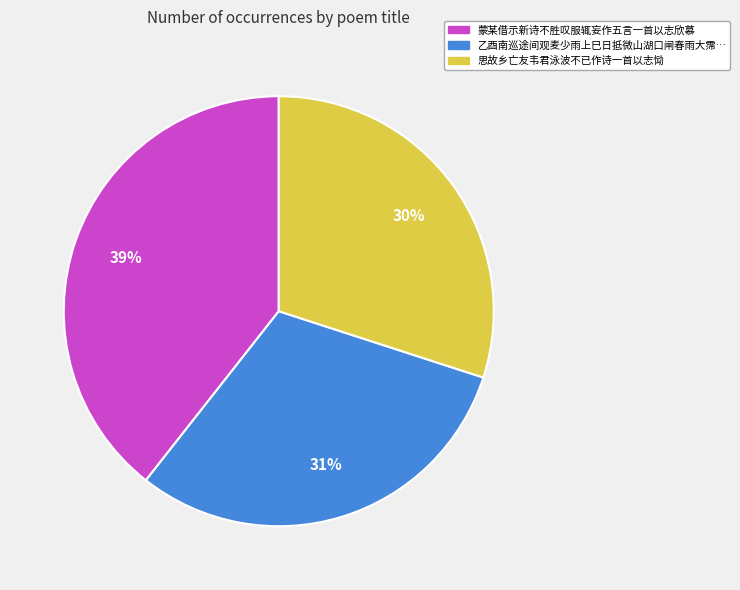

Does any single category account for the majority?

No